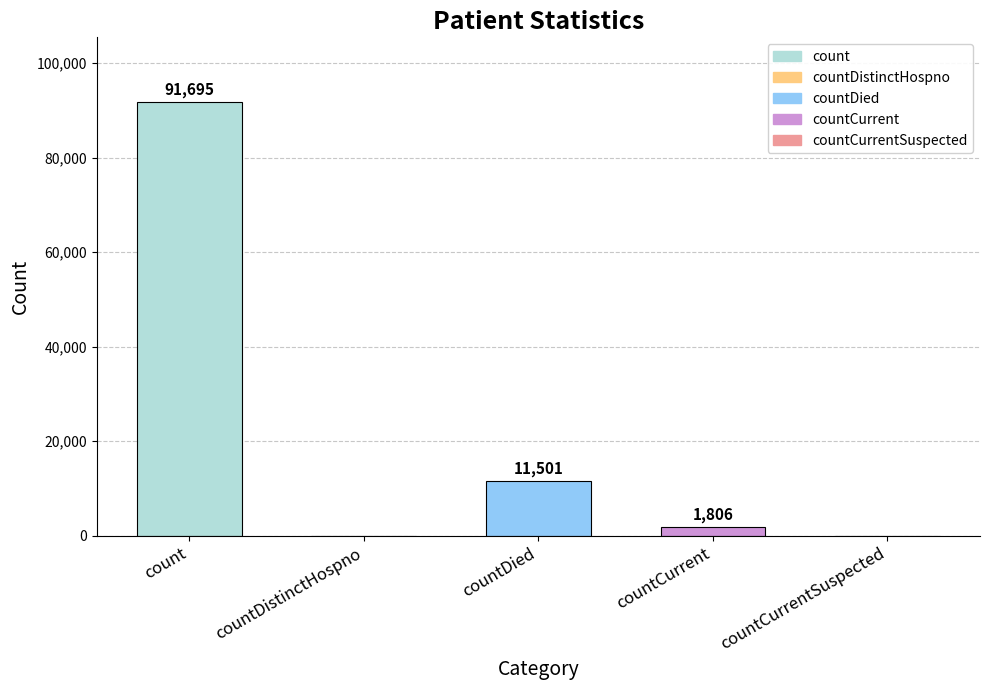

The chart shows a value of 3832 at countDied. True or false?

False